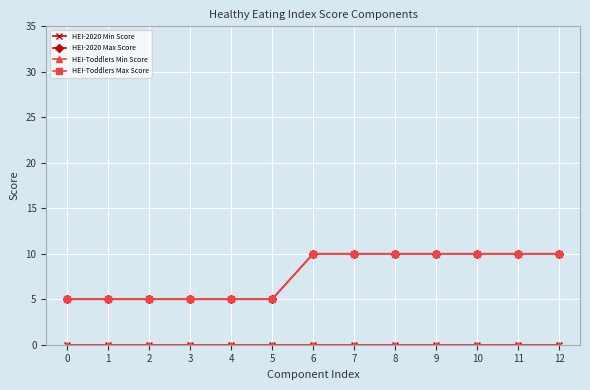

Is it true that HEI-Toddlers Max Score equals 10 at 6?

True